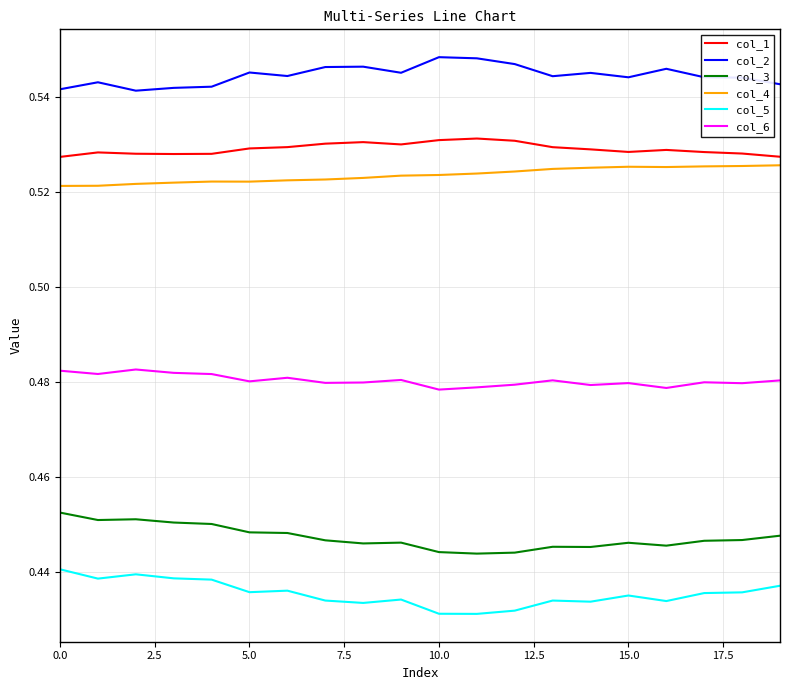

What are all the series names shown in the legend?

col_1, col_2, col_3, col_4, col_5, col_6